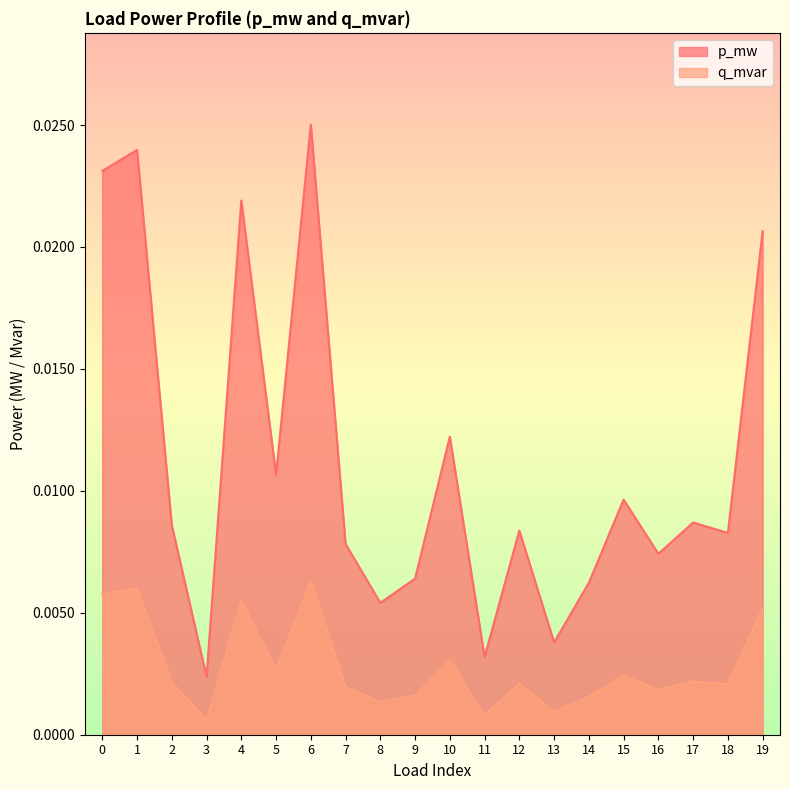

Rank the series by their maximum value, from highest to lowest.

p_mw, q_mvar